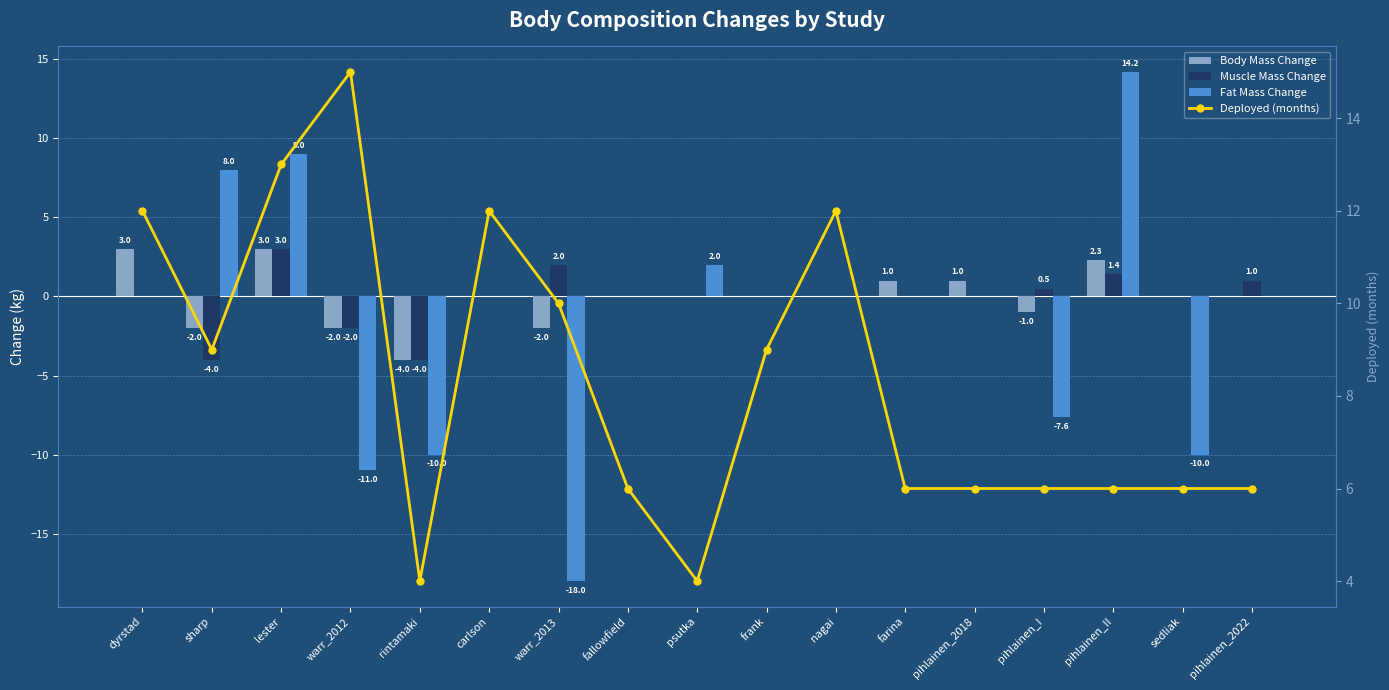

What is the label of the 12th bar from the right?

carlson